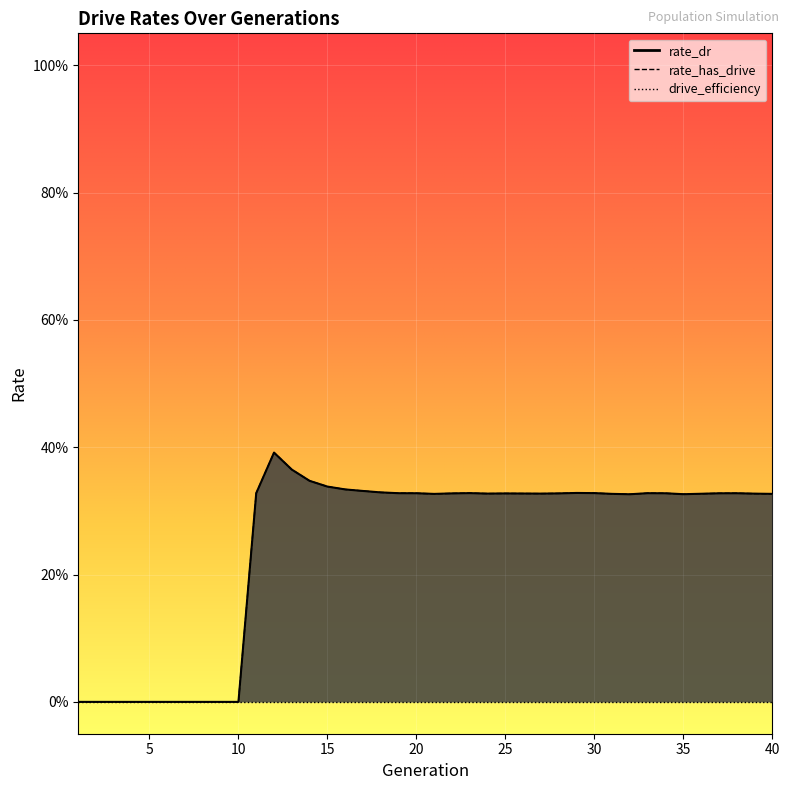

How many values in rate_has_drive are above zero?

30